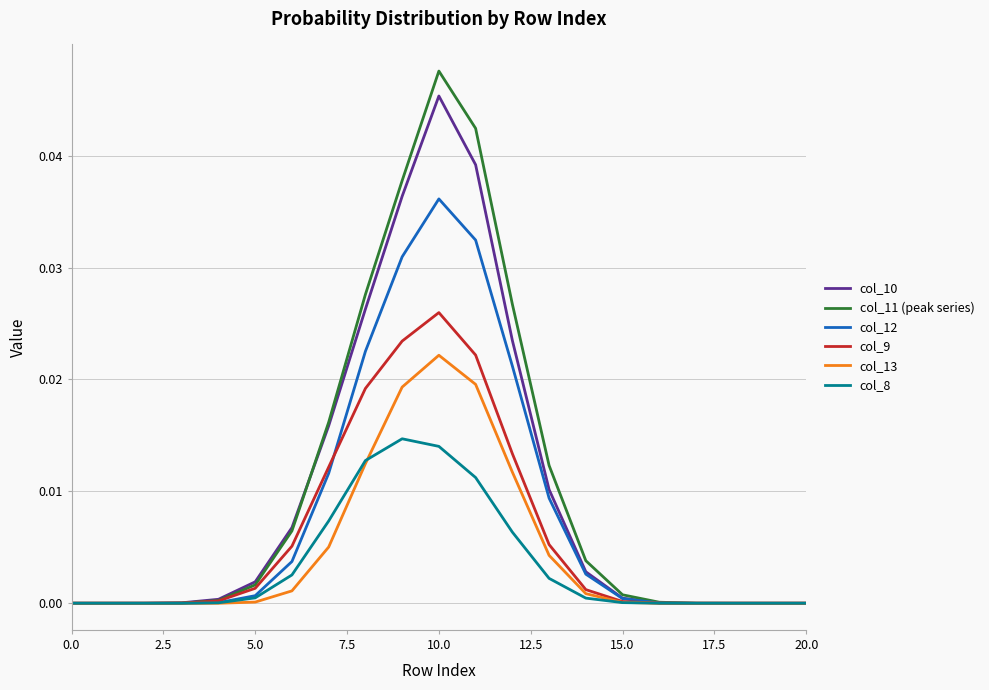

Rank the series by their maximum value, from highest to lowest.

col_11 (peak series), col_10, col_12, col_9, col_13, col_8